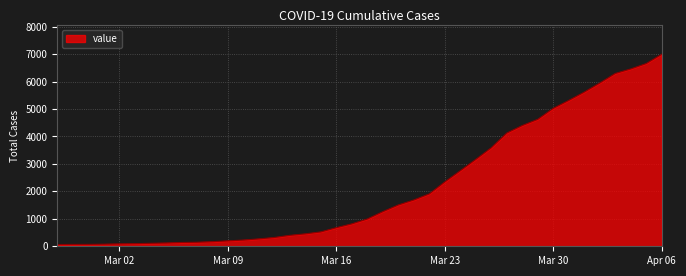

What is the maximum value shown in the chart?

6995